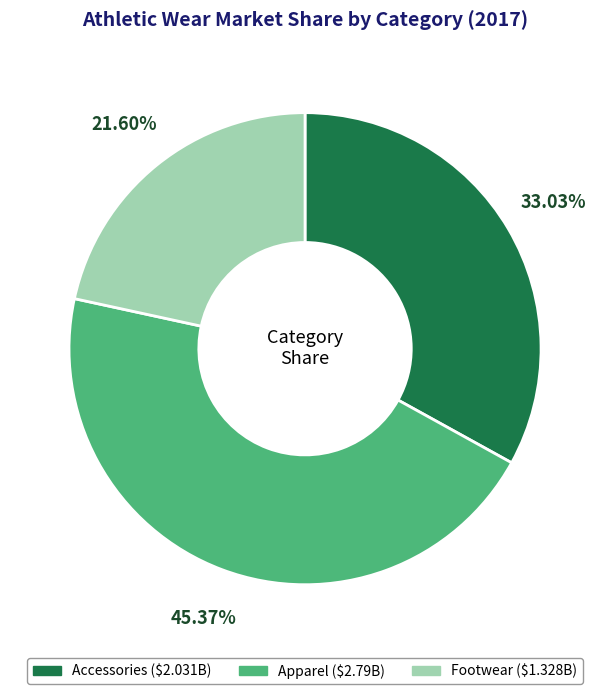

Does any single category account for the majority?

No